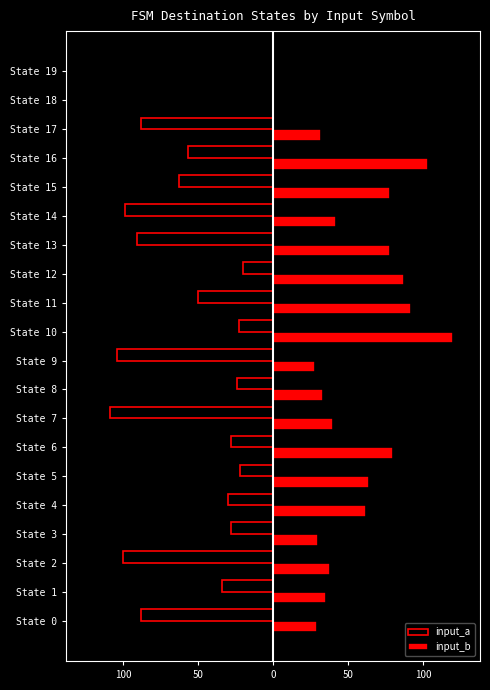

What are all the series names shown in the legend?

input_a, input_b